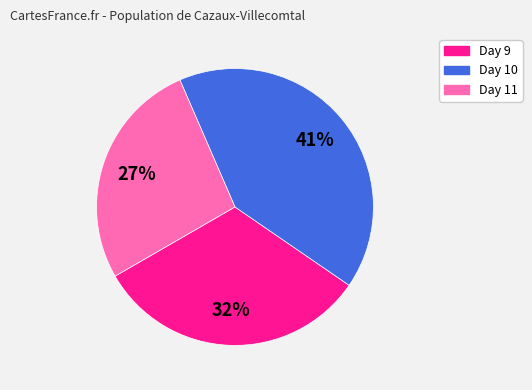

To the nearest percent, what is the difference between the largest and smallest slice percentages?

14%